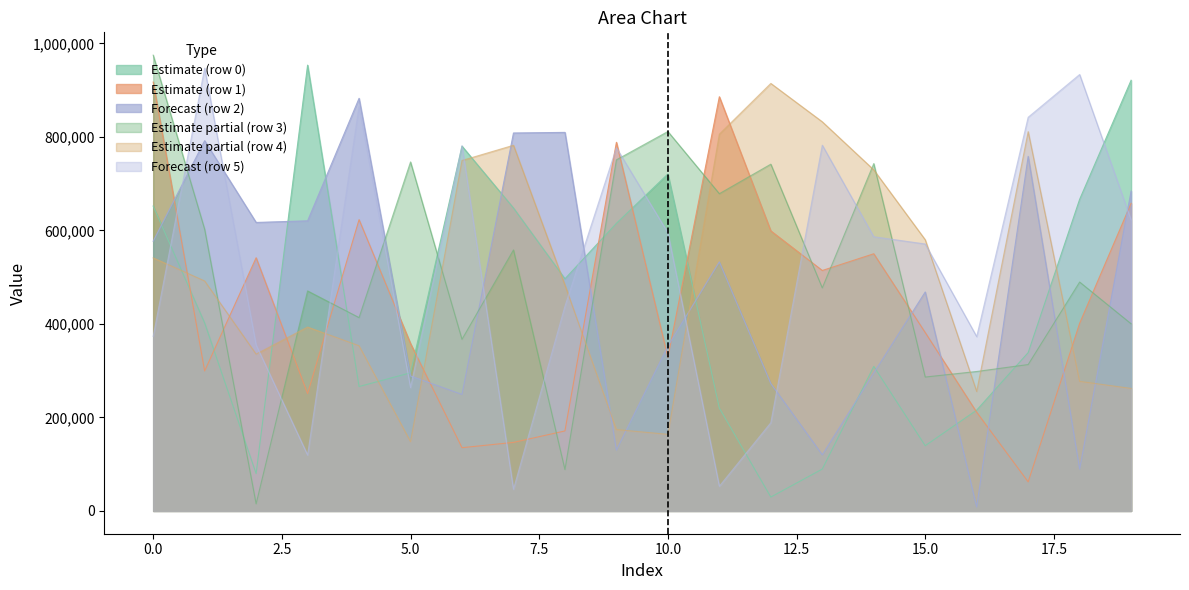

True or false: Estimate partial (row 3) and Estimate partial (row 4) intersect in this chart.

True